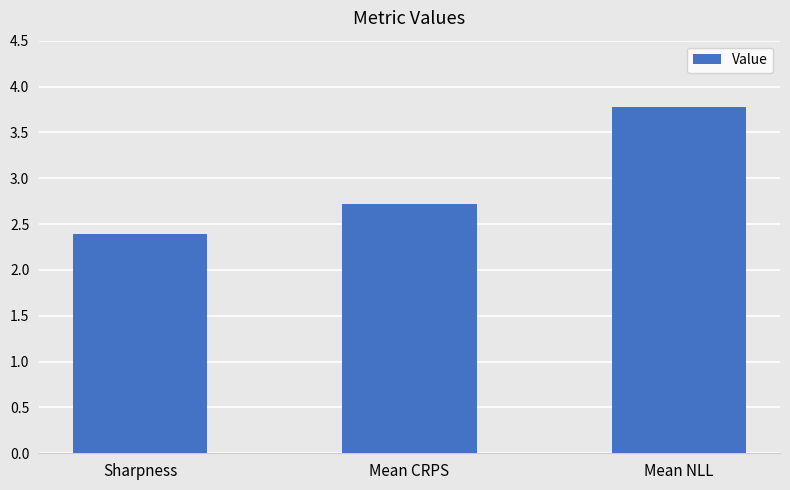

Reading left to right, what are all the values shown in this chart?

2.4	2.7	3.8